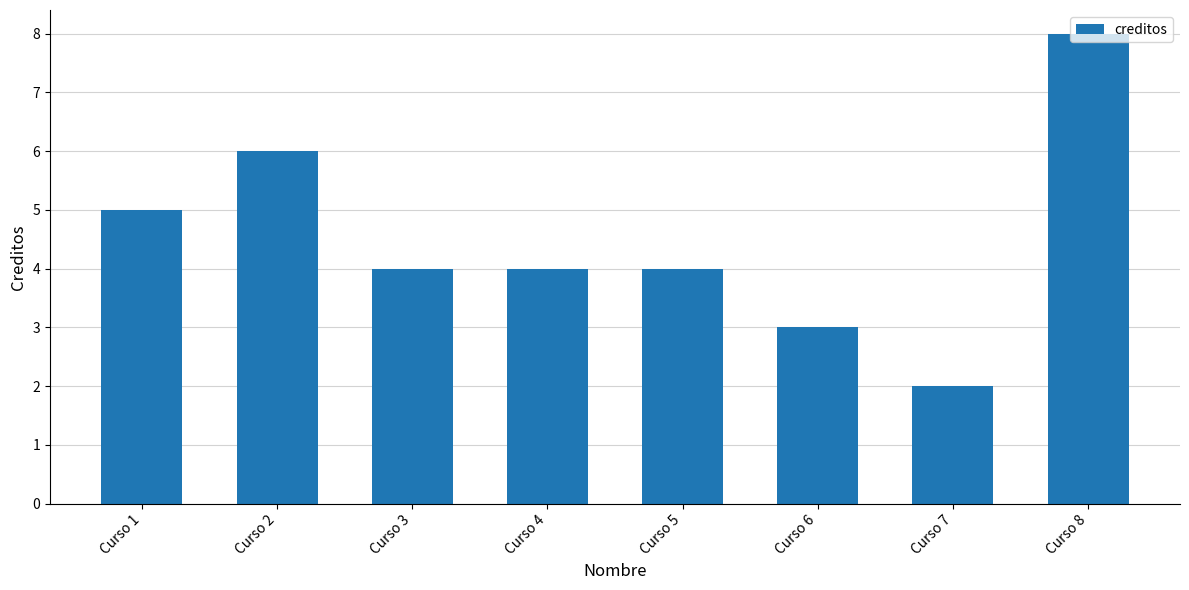

At which category does the chart reach its minimum across all series?

Curso 7